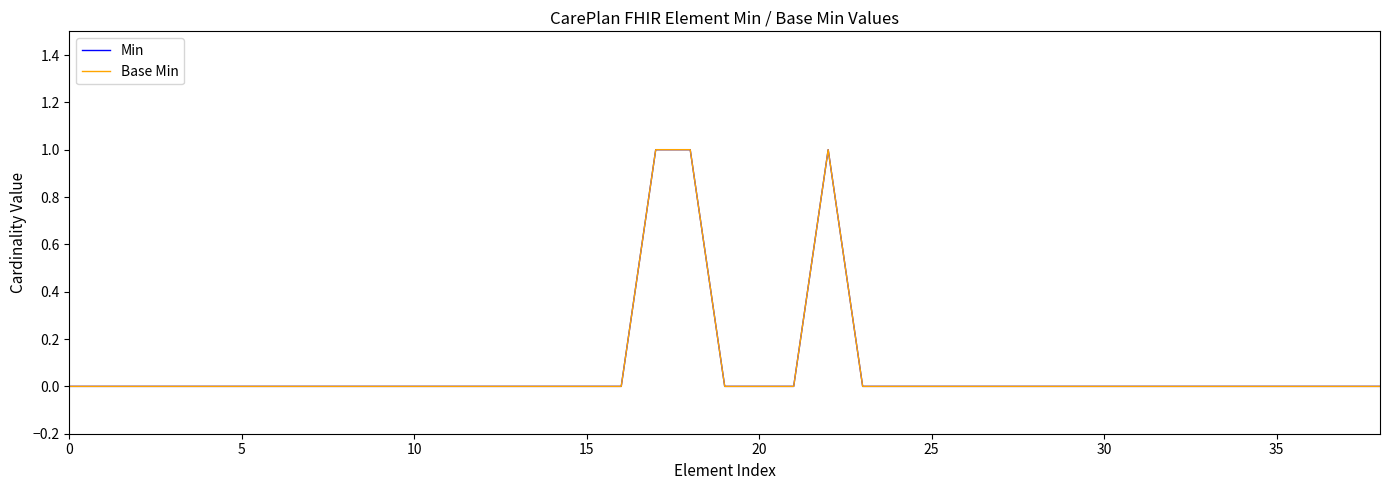

Does the chart have visible grid lines?

No